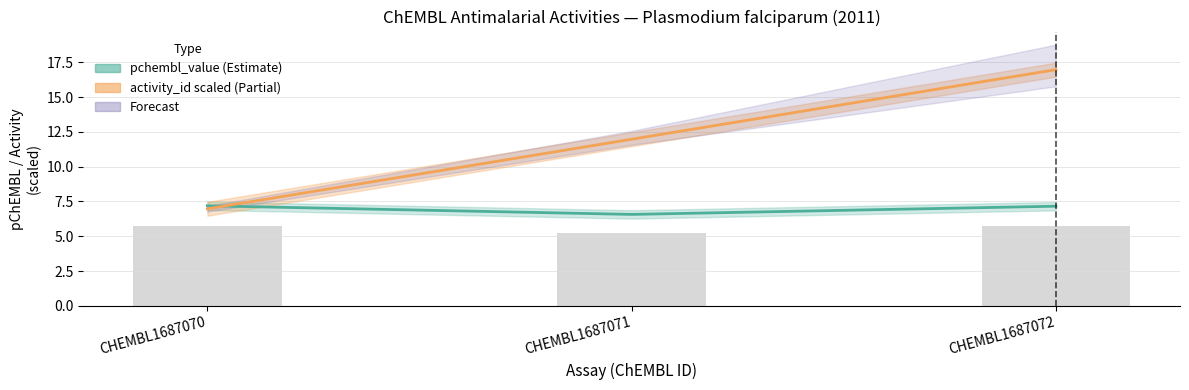

How many values in the activity_id (scaled) series are below 11?

1